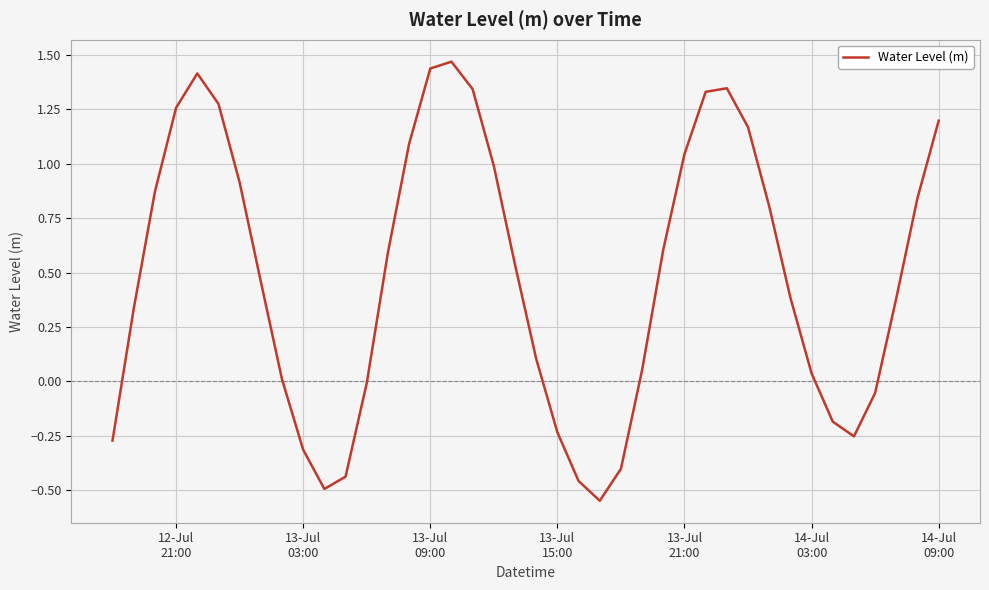

How many lines are shown in the chart?

1